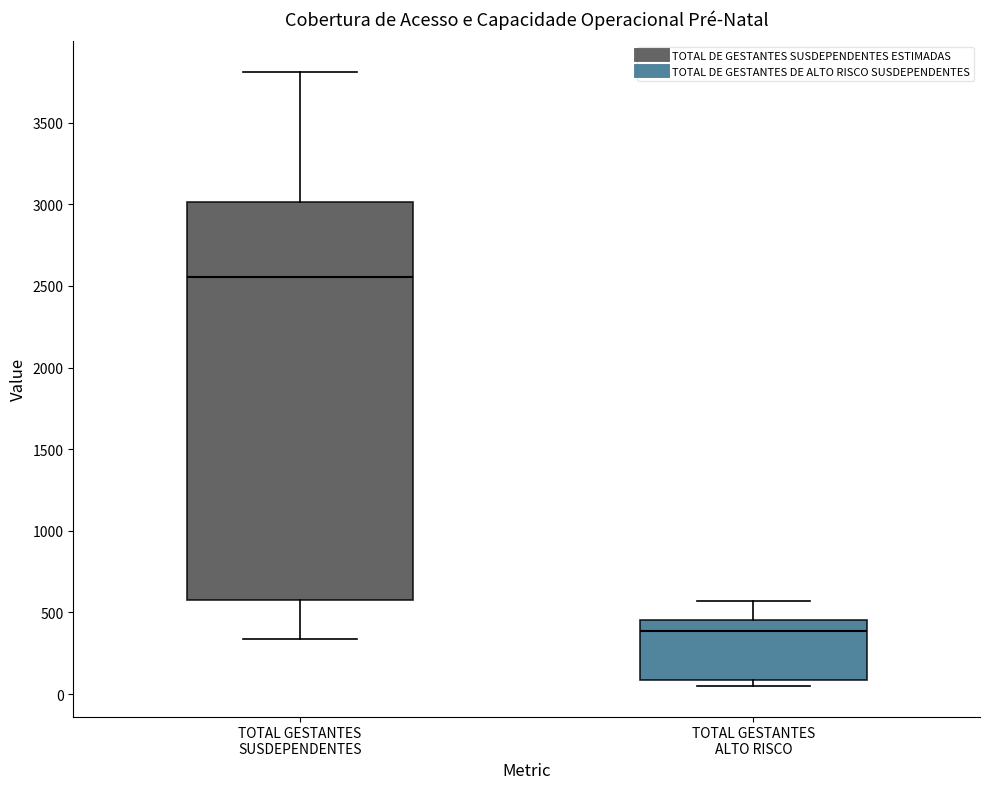

Reading left to right, read every box against the y-axis: the position of its median line, the range the box covers, and the ends of its whiskers. The values are not printed on the chart, so give them approximately, as read against the axis.

TOTAL GESTANTES SUSDEPENDENTES: median 2550, box 550 to 3000, whiskers 350 to 3800
TOTAL GESTANTES ALTO RISCO: median 400, box 100 to 450, whiskers 50 to 550